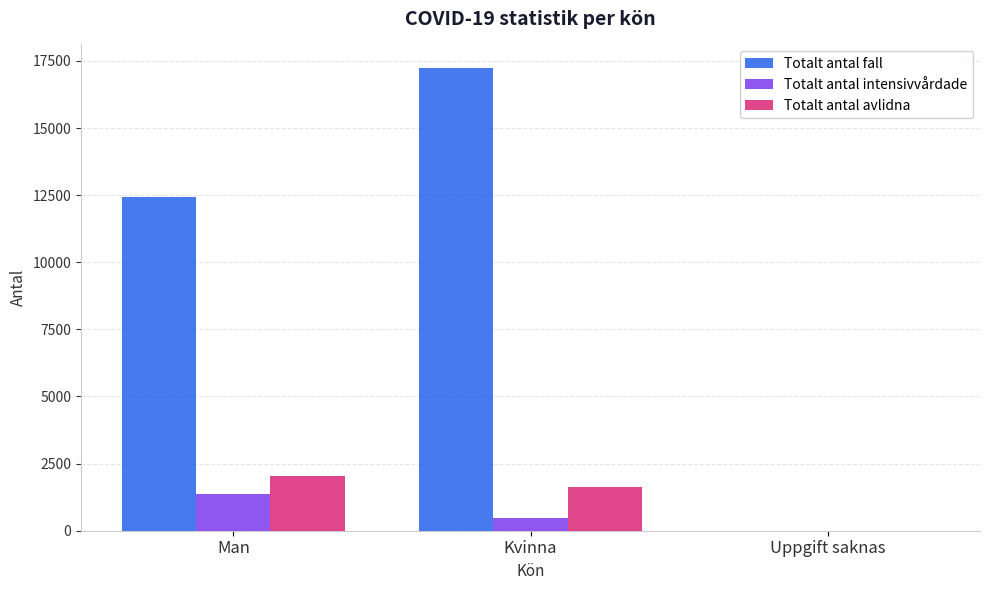

How many values in Totalt antal intensivvårdade are above zero?

2